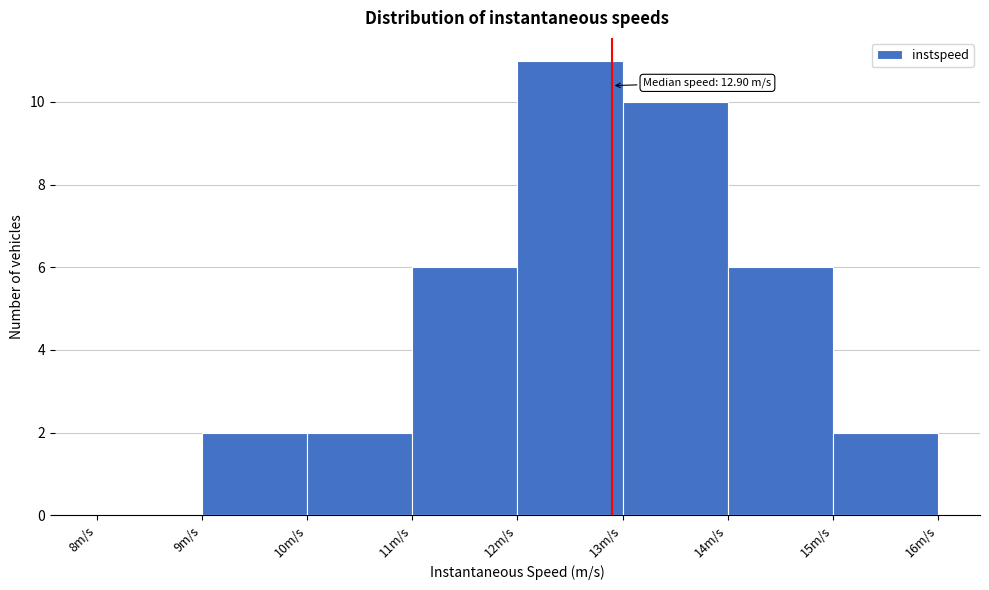

Which range on the x-axis has the tallest bar?

12 to 13